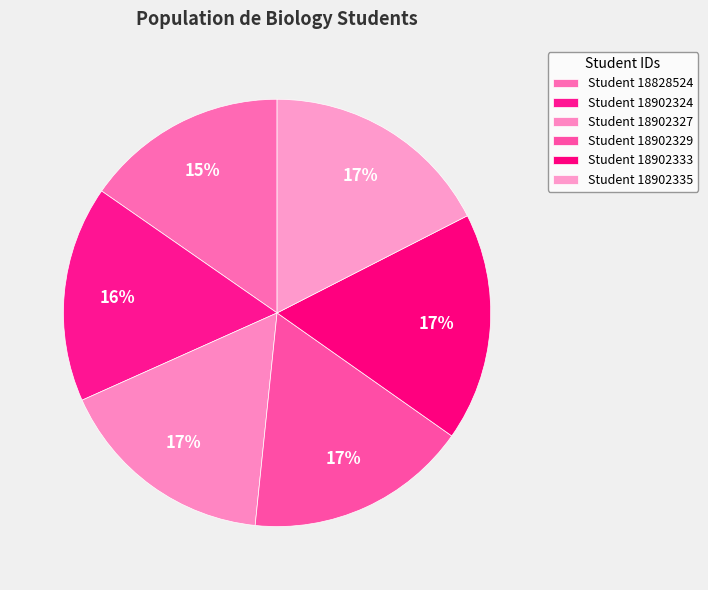

How many segments does this pie chart have?

6